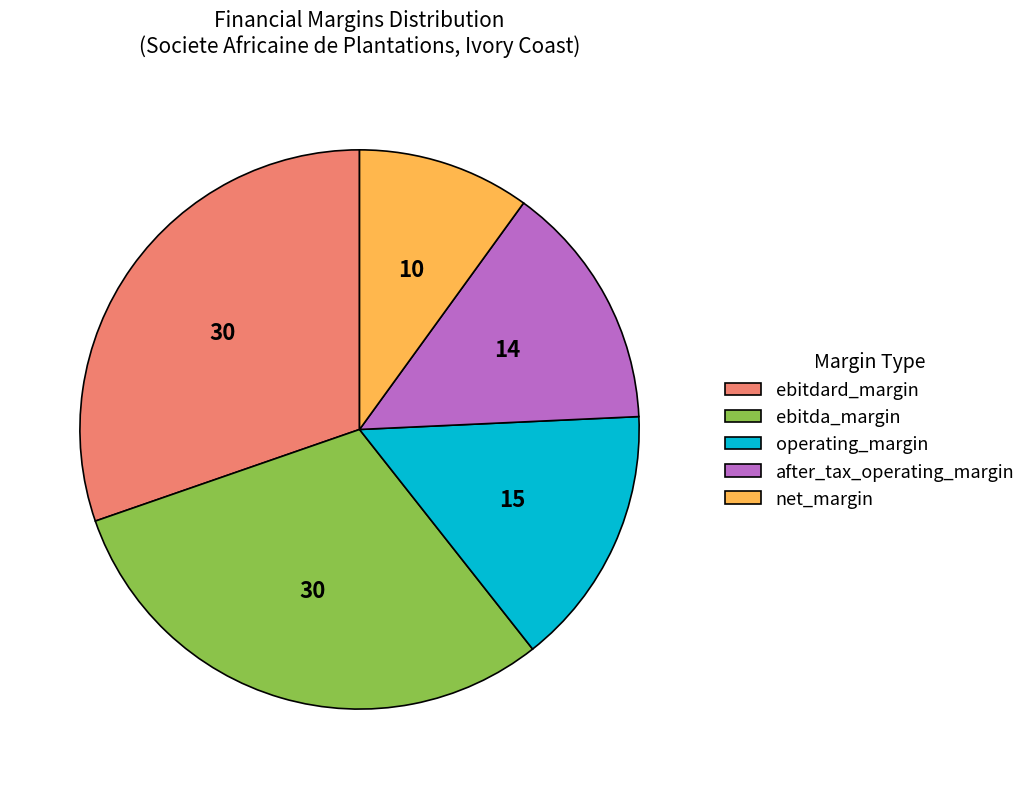

True or false: ebitda_margin accounts for 19% of the total.

False